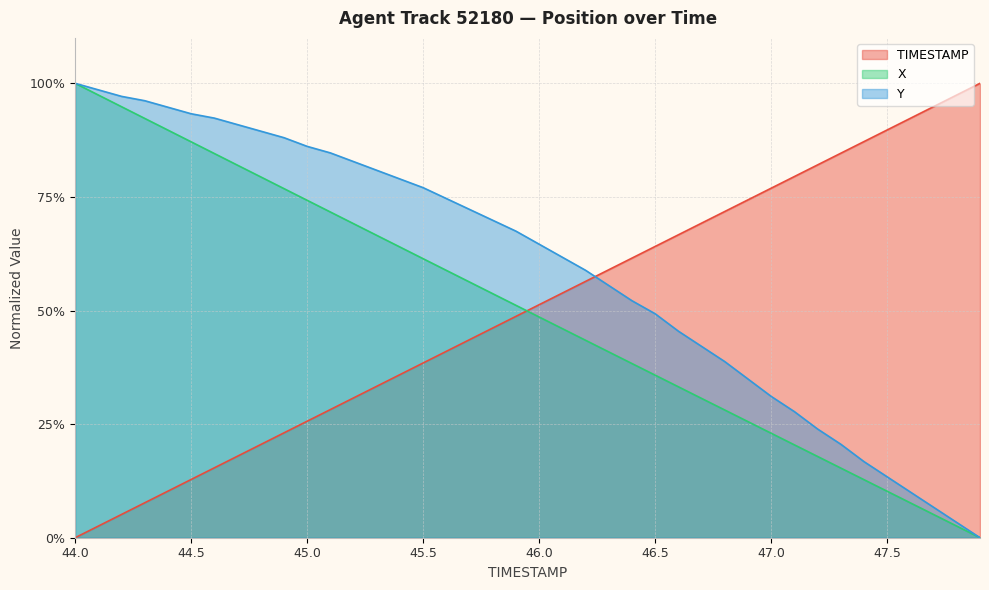

The TIMESTAMP series shows 0.7 at 46.9. True or false?

True